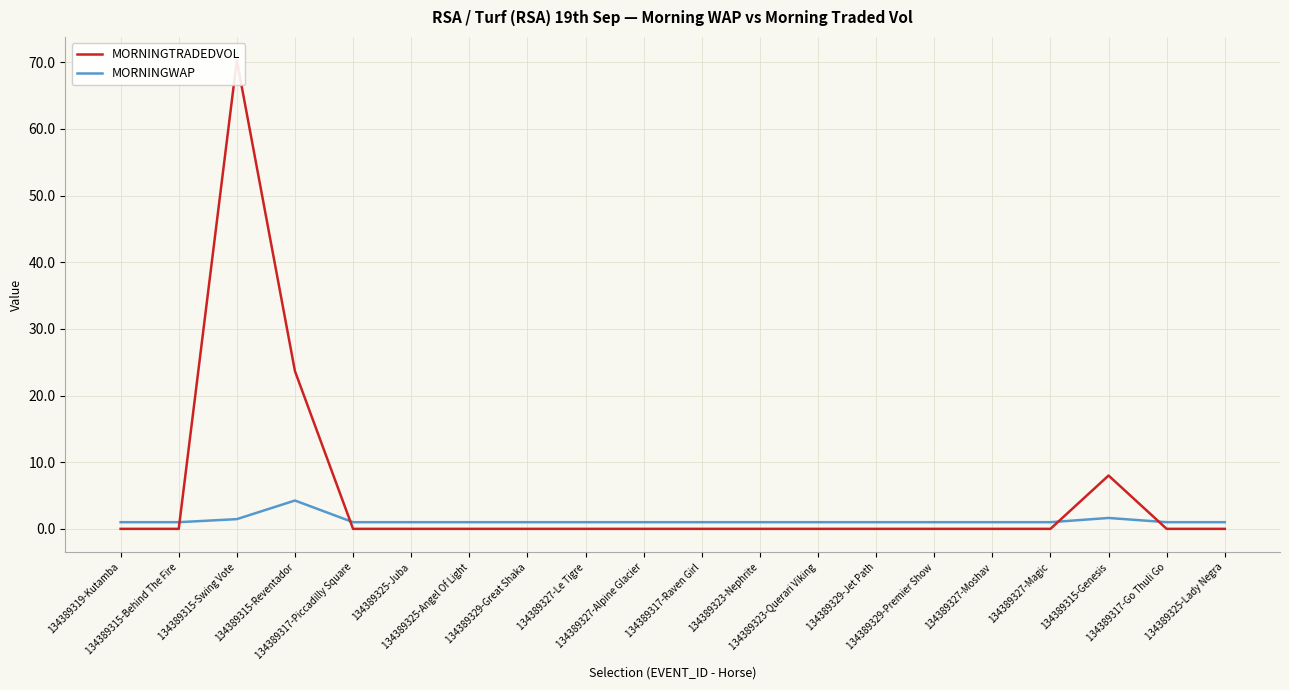

How many interior local peaks does the MORNINGTRADEDVOL series have?

2